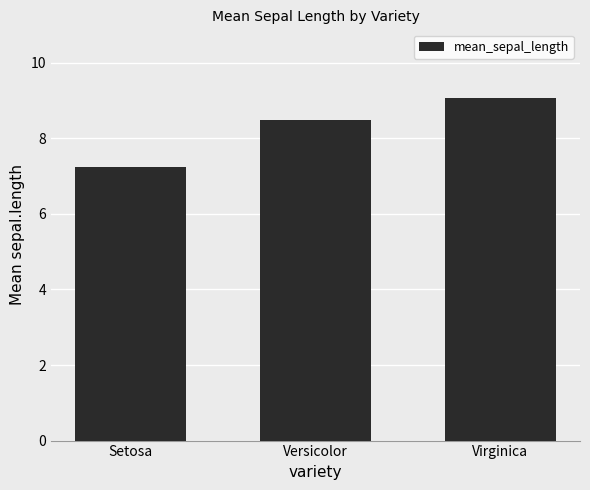

Rank the categories by value from highest to lowest.

Virginica, Versicolor, Setosa